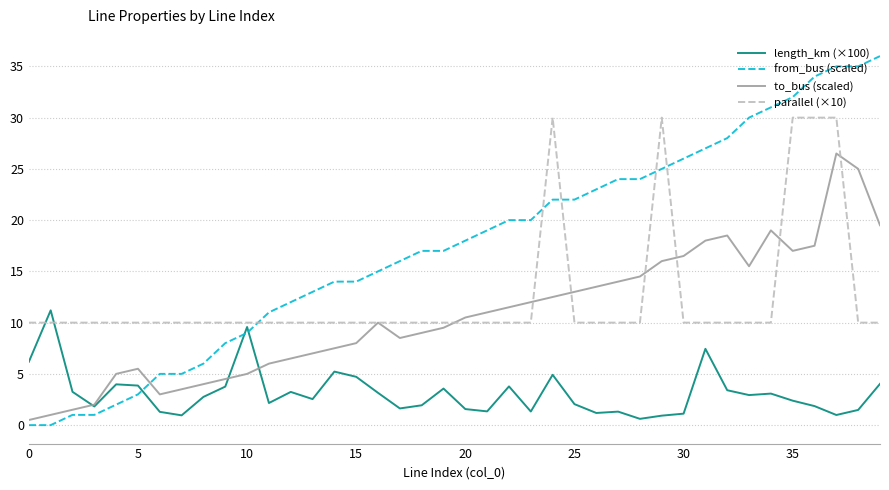

True or false: length_km (×100) and from_bus (scaled) cross at least once.

True